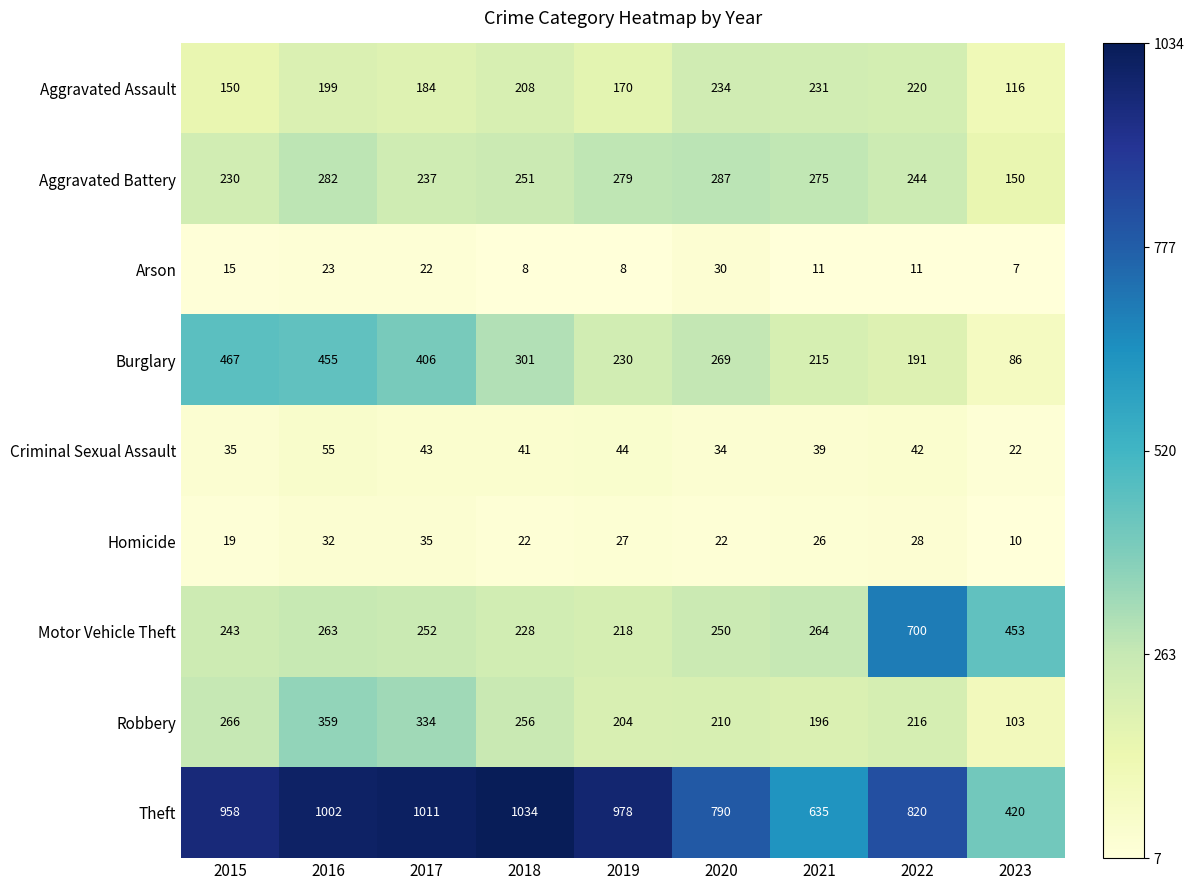

At which category is the sum across all series the highest?

2016